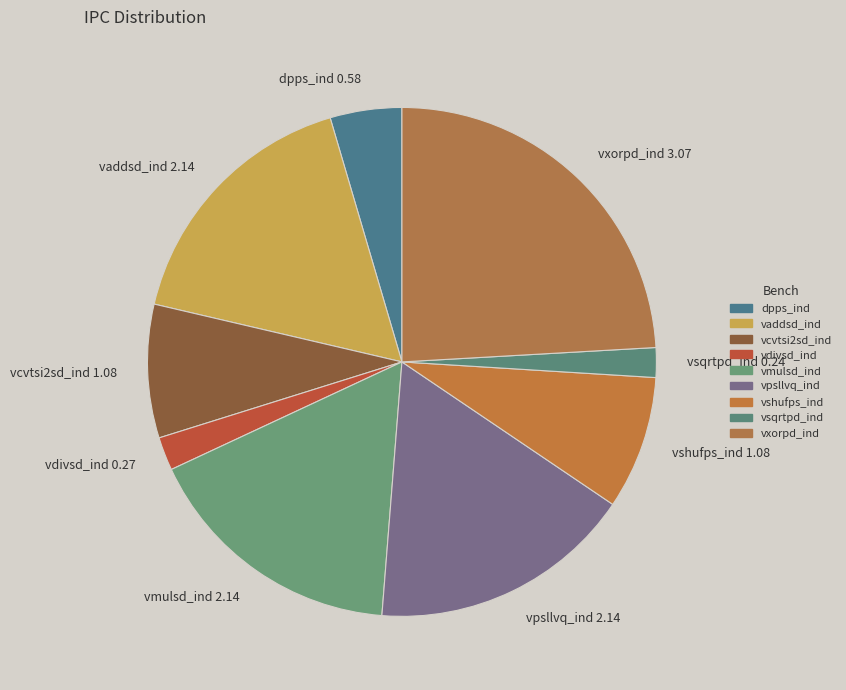

Which slice is the largest?

vxorpd_ind 3.07